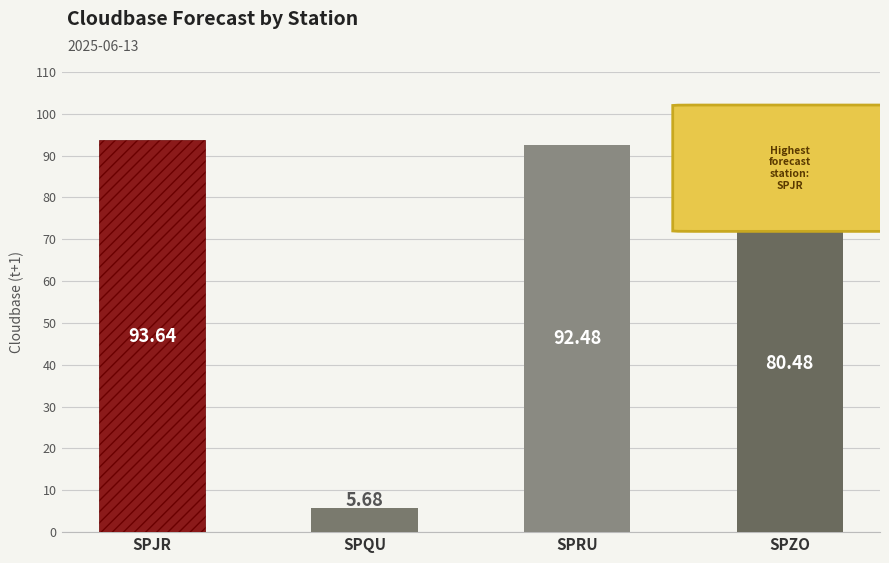

Which has a higher value, SPJR or SPRU?

SPJR